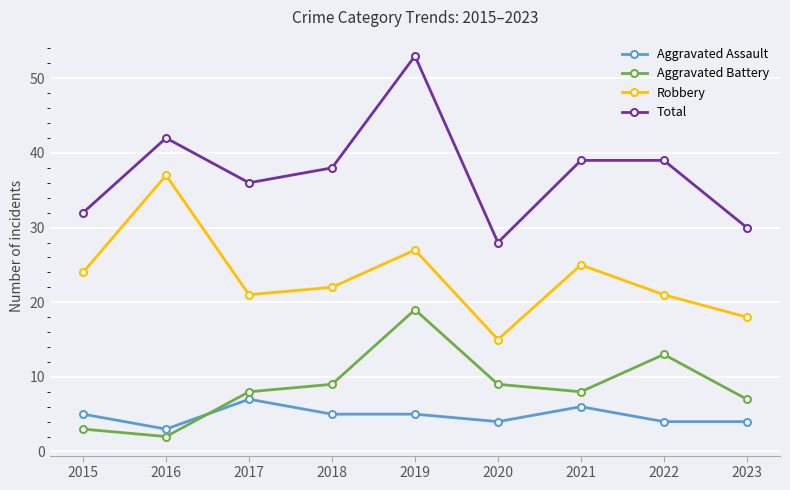

Rank the series at 2020 from lowest to highest value.

Aggravated Assault, Aggravated Battery, Robbery, Total